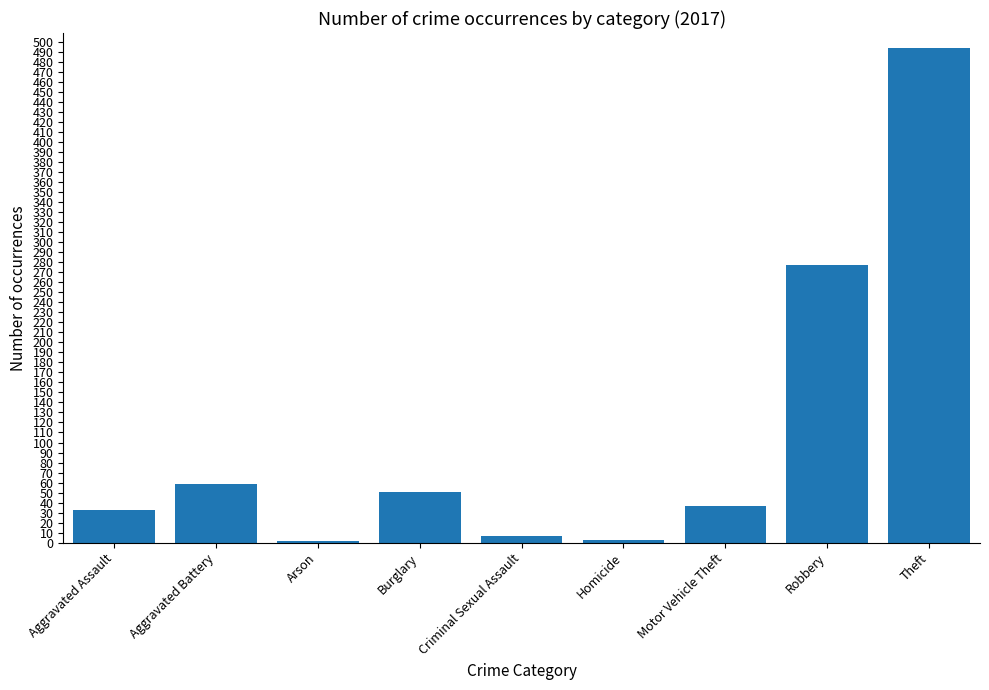

The value at Theft is 879. True or false?

False